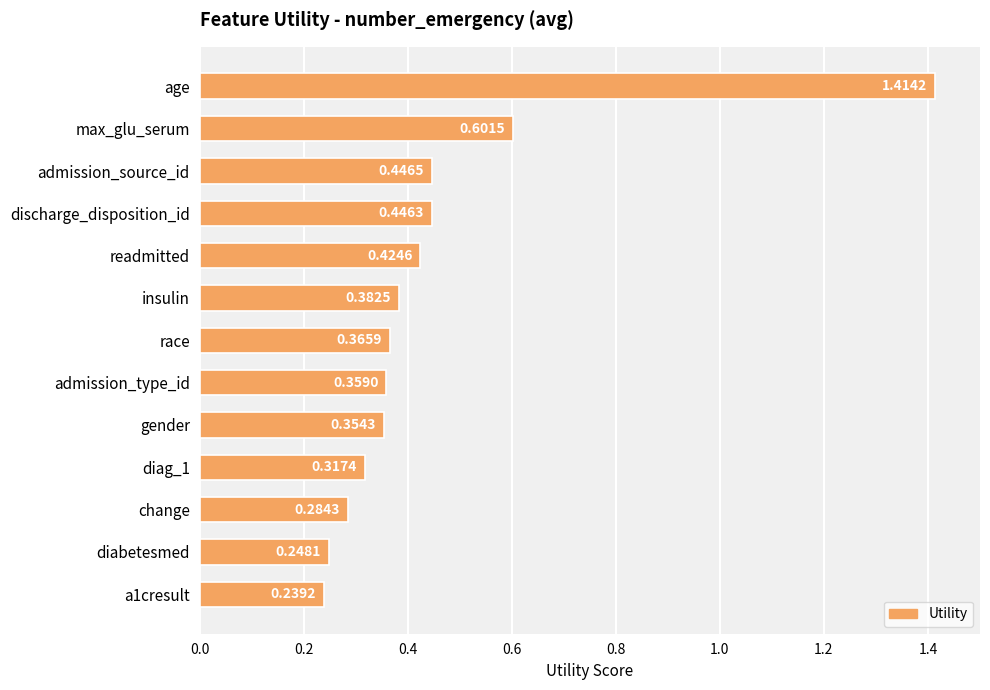

Count the values in the range 0 to 1.

12